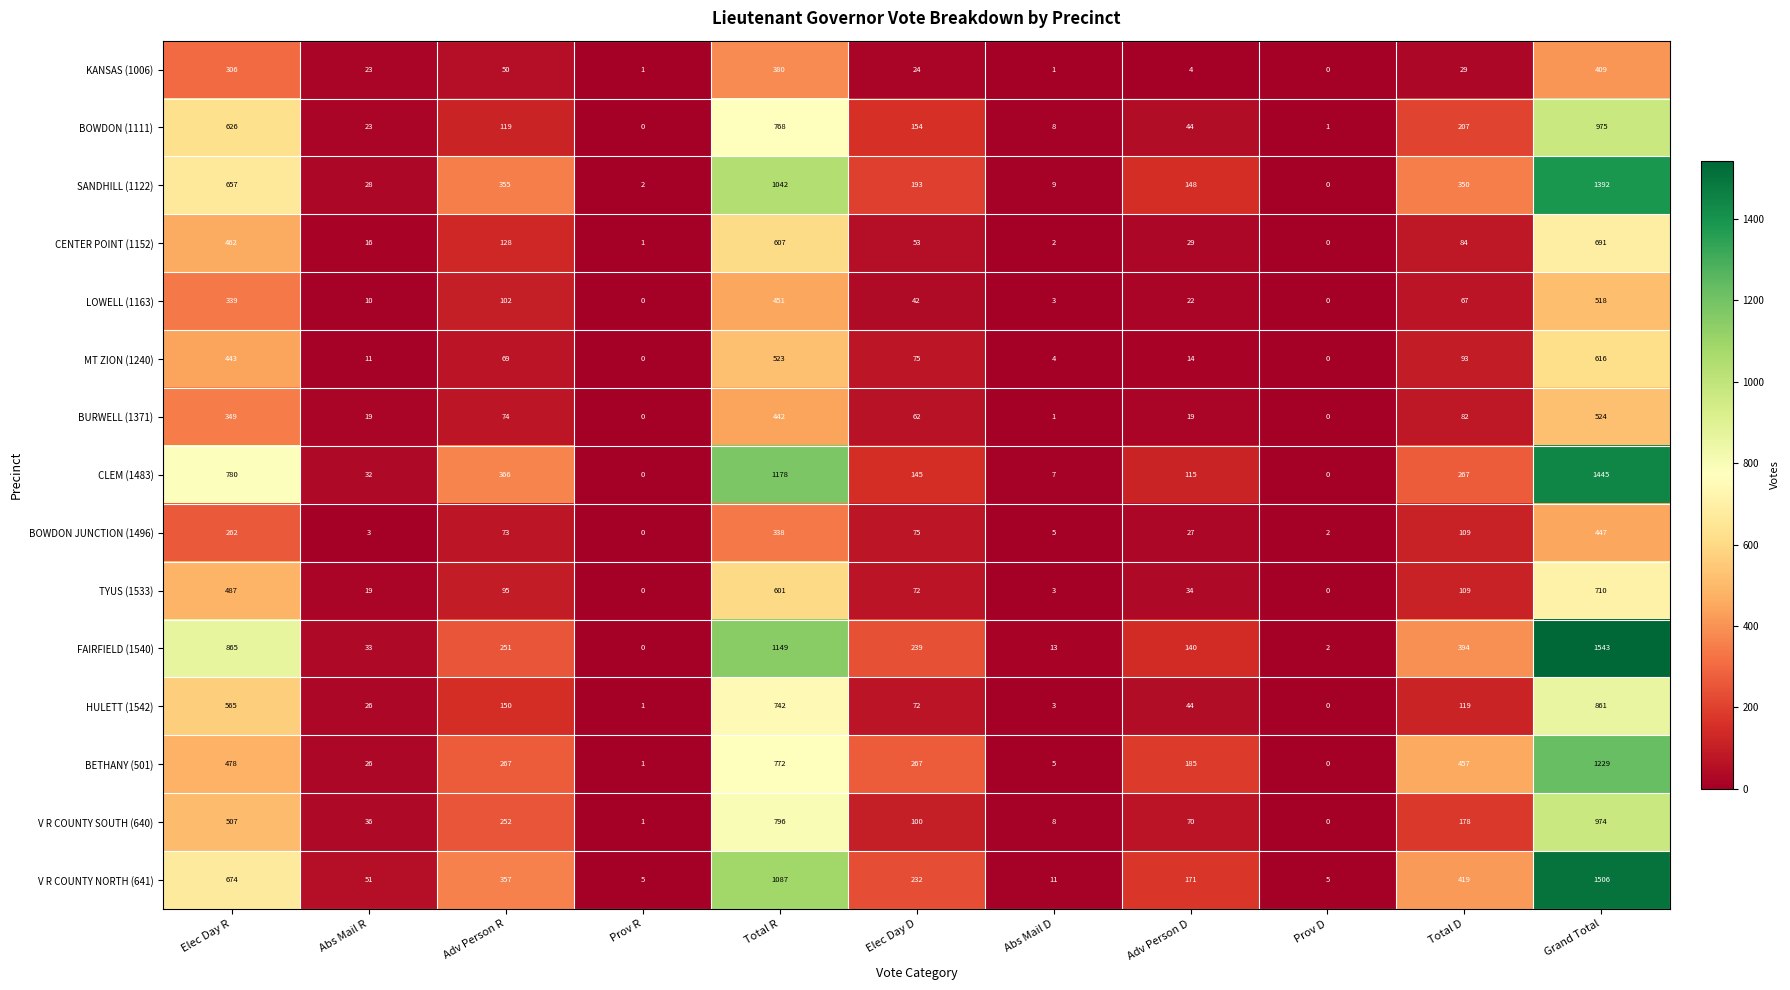

Which series has the largest total across all categories?

FAIRFIELD (1540)